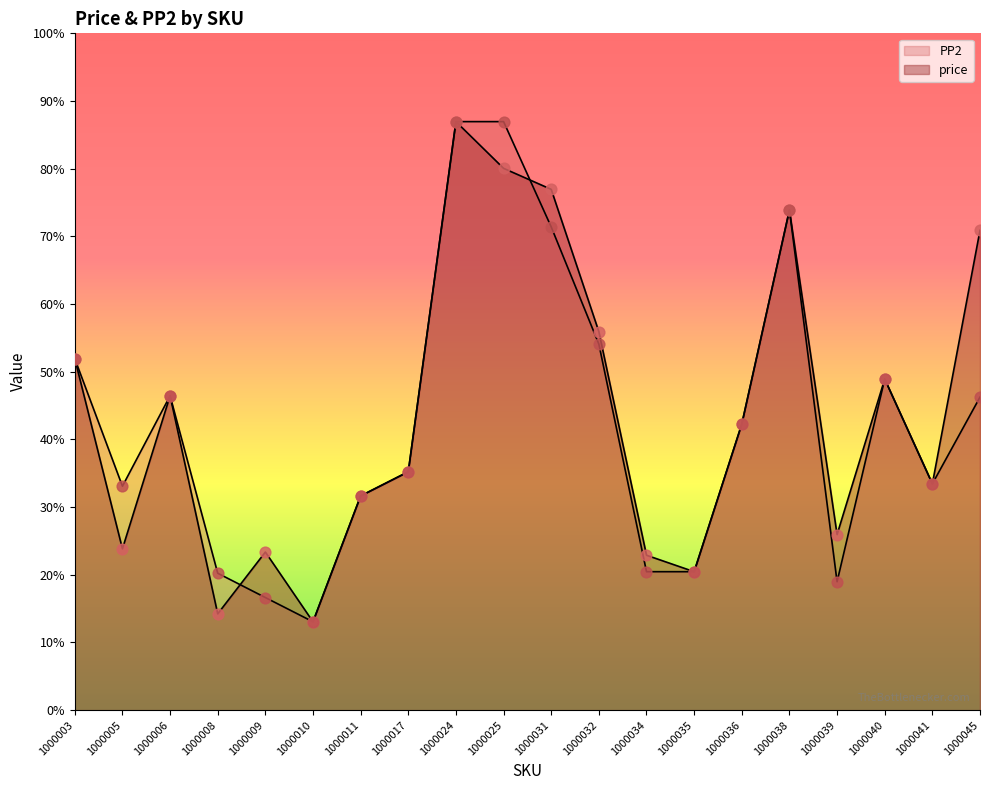

What is the total value across all series at 1000025?

14082